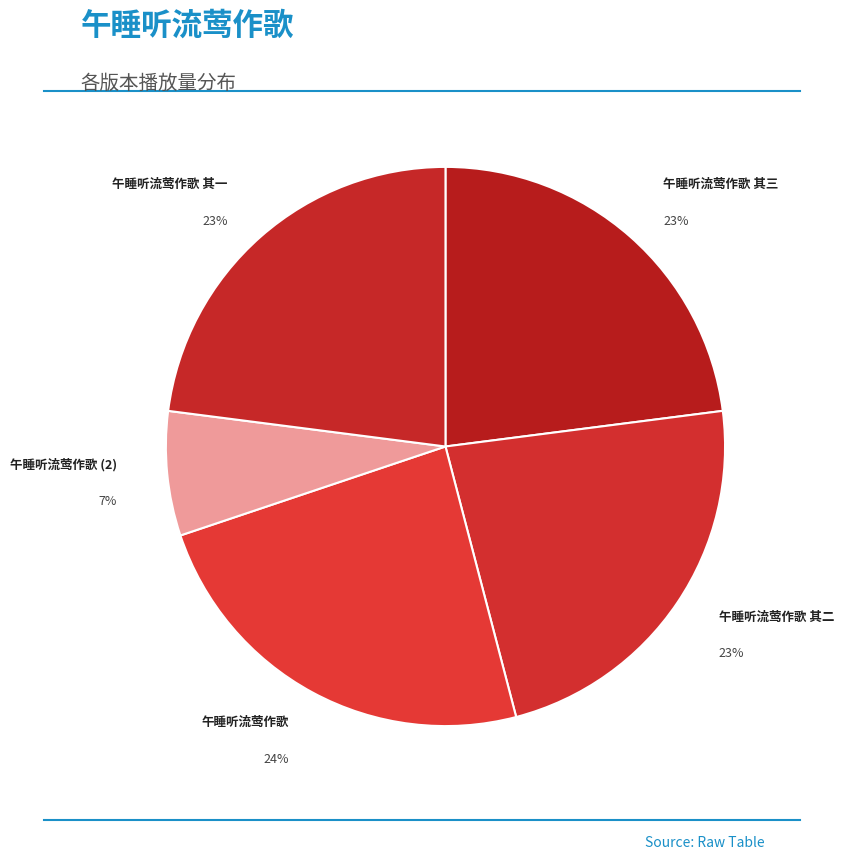

How many slices are in this pie chart?

5